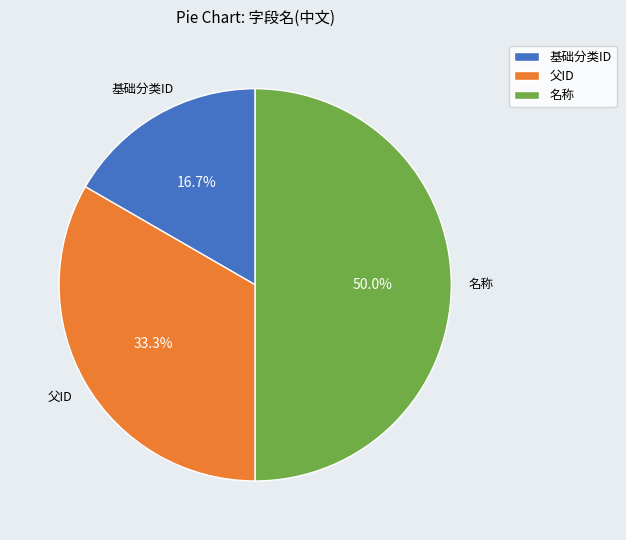

How many slices are in this pie chart?

3